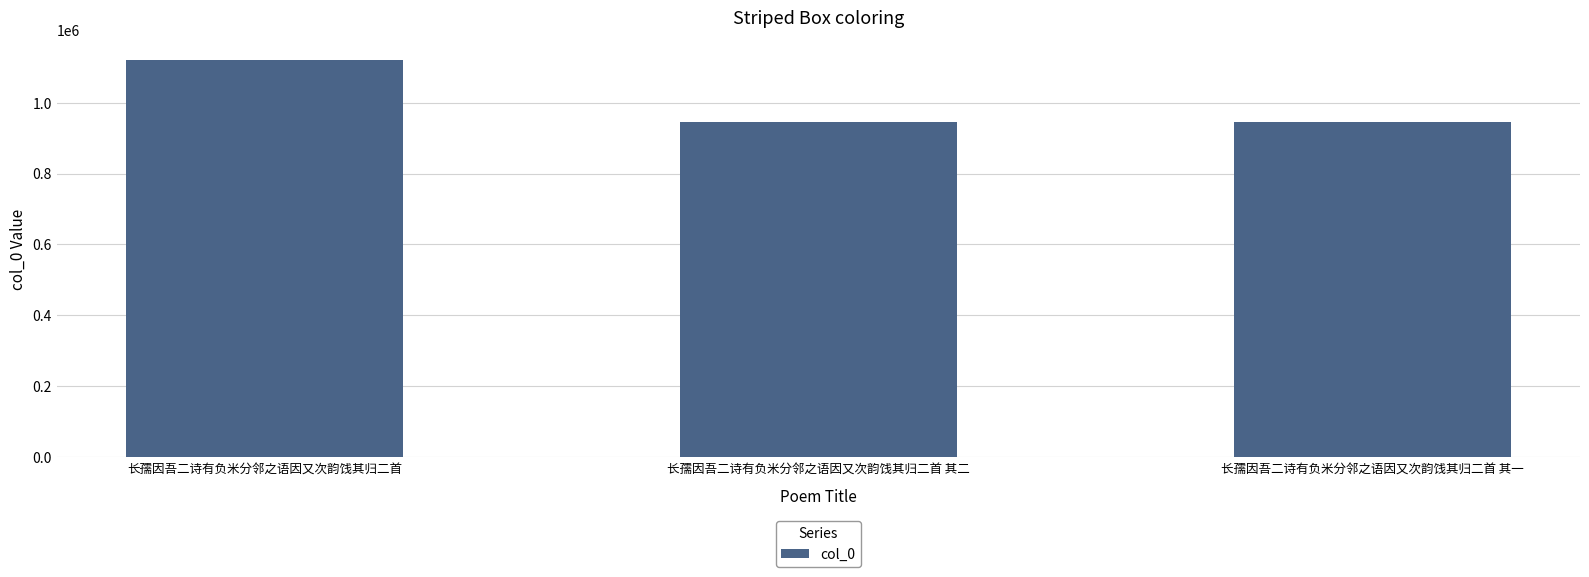

What is the label of the 2nd bar from the left?

长孺因吾二诗有负米分邻之语因又次韵饯其归二首 其二